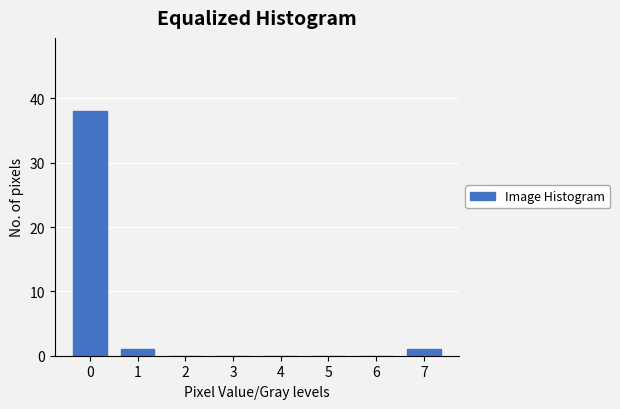

Reading left to right, list all the values displayed in this chart.

0=38	1=1	2=0	3=0	4=0	5=0	6=0	7=1